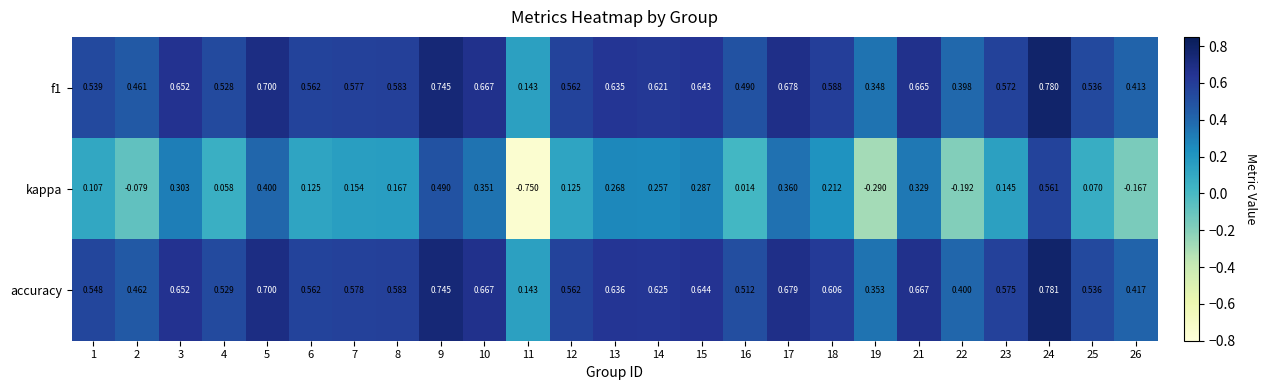

Which series has the largest range (max minus min)?

kappa